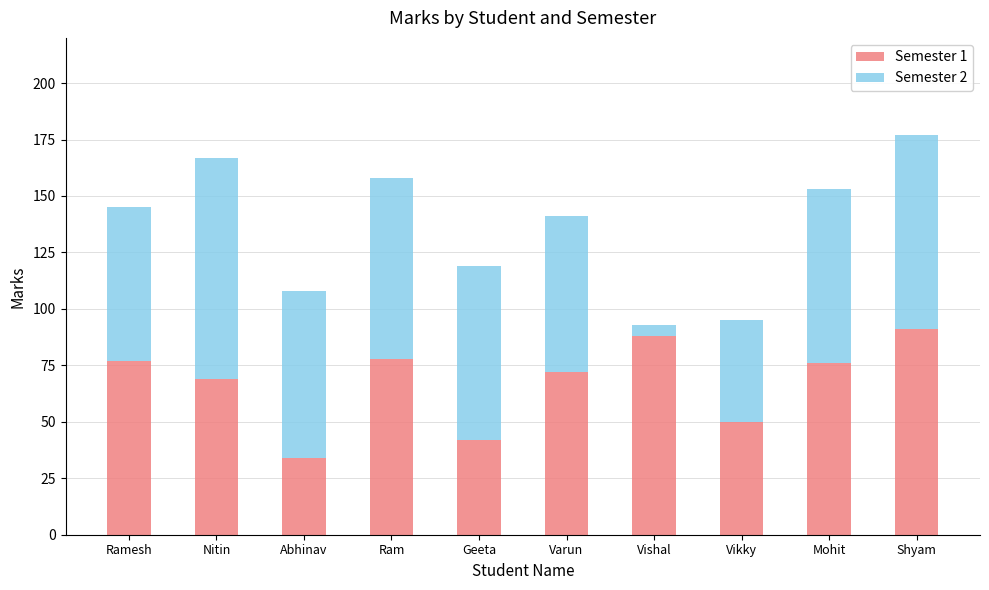

Reading left to right, transcribe the values for Semester 1.

77	69	34	78	42	72	88	50	76	91